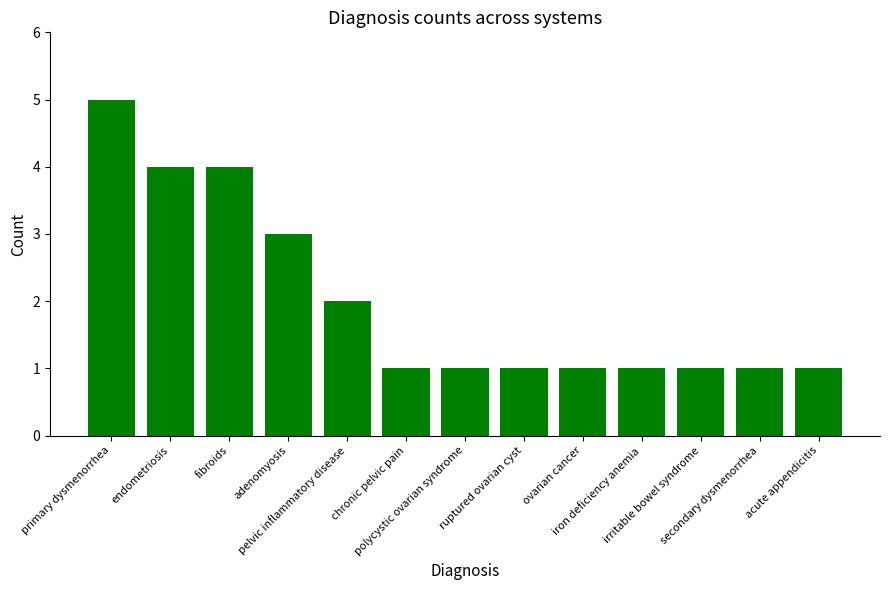

How many values are between 1 and 3?

10